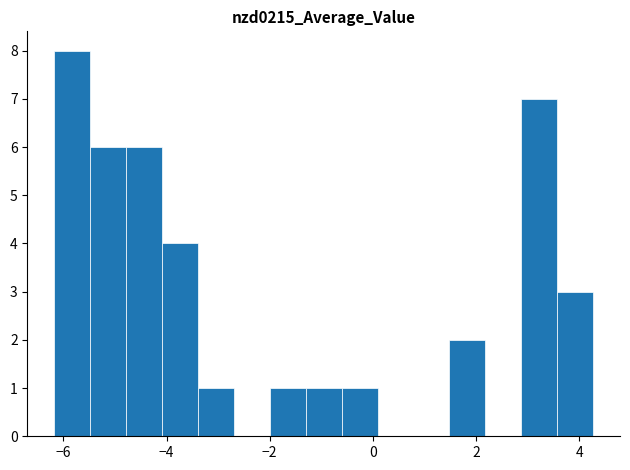

Around what value on the x-axis is the tallest bar? Give the approximate position of its centre, as read against the axis.

-5.8